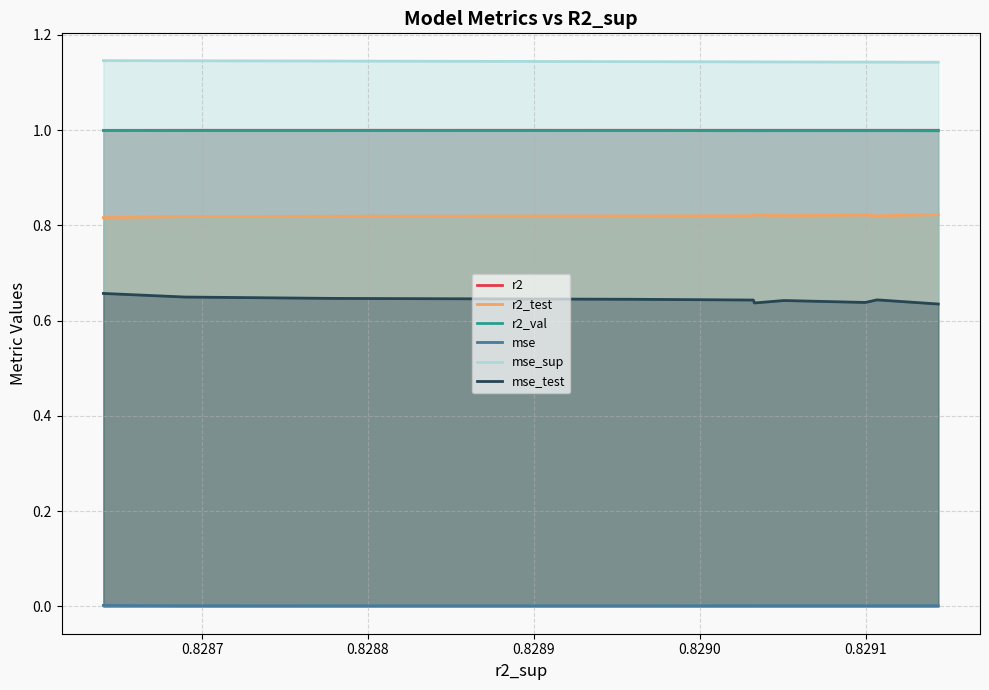

Which series has the largest range (max minus min)?

mse_test